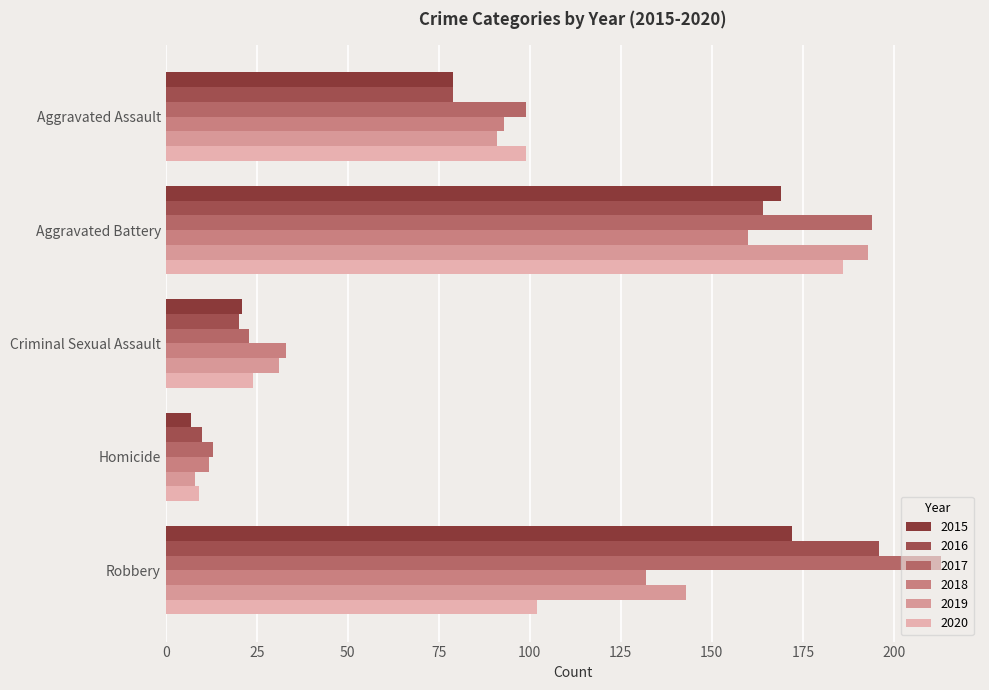

What is the spread (max minus min) of values at Homicide?

6